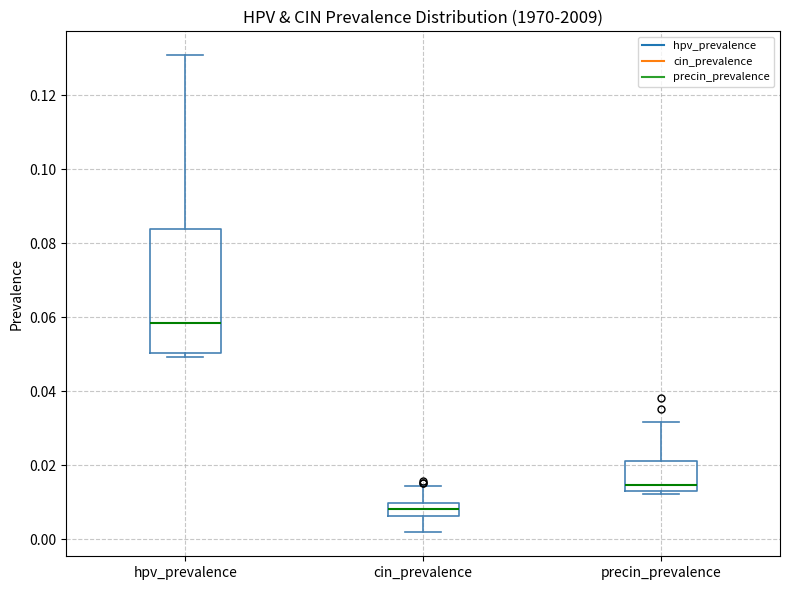

Reading left to right, read every box against the y-axis: the position of its median line, the range the box covers, and the ends of its whiskers. The values are not printed on the chart, so give them approximately, as read against the axis.

hpv_prevalence: median 0.058, box 0.050 to 0.084, whiskers 0.050 (just below the box's lower edge) to 0.130
cin_prevalence: median 0.008, box 0.006 to 0.010, whiskers 0.002 to 0.014
precin_prevalence: median 0.014 (just above the box's lower edge), box 0.014 to 0.022, whiskers 0.012 to 0.032